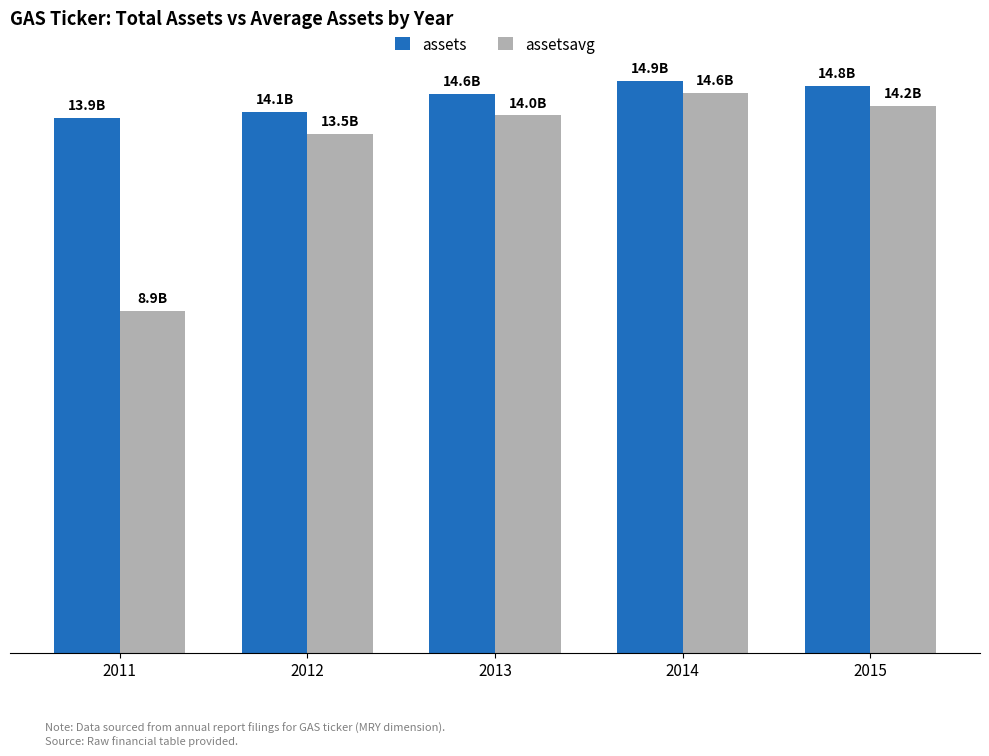

What is the value of the assets bar at the 3rd from the left?

14.6